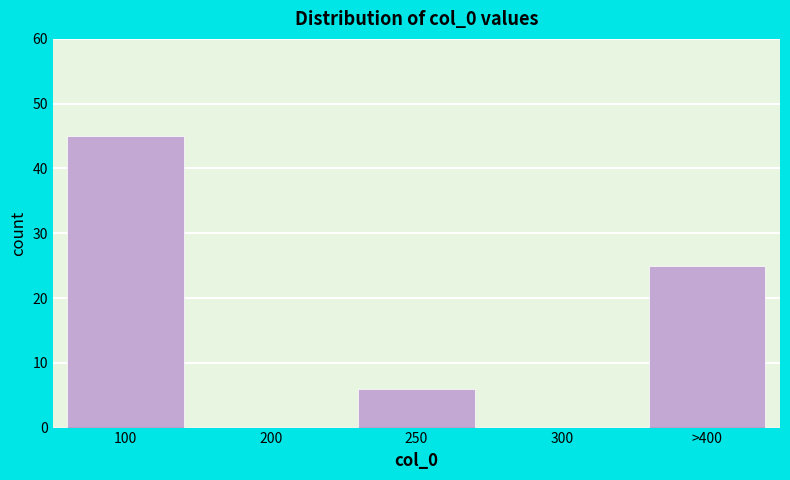

Reading right to left, extract all data points from this chart.

>400=25	300=0	250=6	200=0	100=45